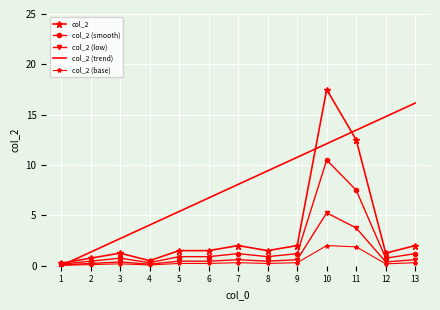

What is the difference between the col_2 (base) values at 2 and 5?

0.1